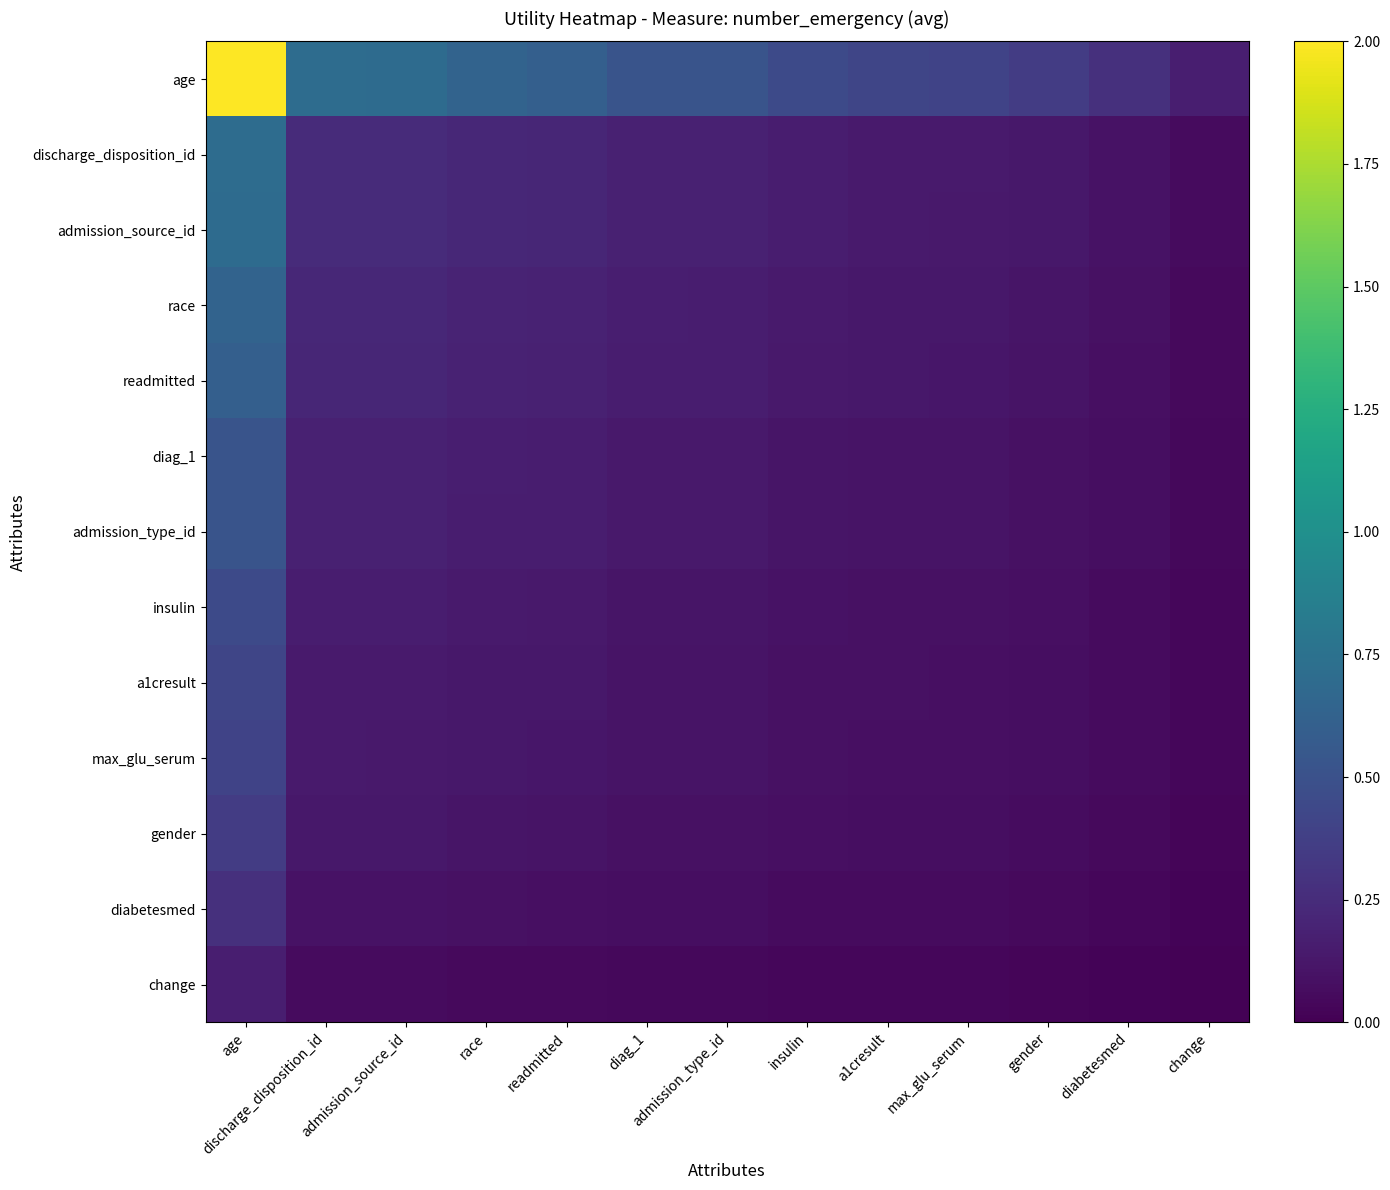

Reading right to left, transcribe all the data shown in this chart.

age: change=0.2	diabetesmed=0.3	gender=0.4	max_glu_serum=0.4	a1cresult=0.4	insulin=0.5	admission_type_id=0.5	diag_1=0.5	readmitted=0.6	race=0.6	admission_source_id=0.7	discharge_disposition_id=0.7	age=2.0
discharge_disposition_id: change=0.1	diabetesmed=0.1	gender=0.1	max_glu_serum=0.1	a1cresult=0.1	insulin=0.2	admission_type_id=0.2	diag_1=0.2	readmitted=0.2	race=0.2	admission_source_id=0.2	discharge_disposition_id=0.2	age=0.7
admission_source_id: change=0.1	diabetesmed=0.1	gender=0.1	max_glu_serum=0.1	a1cresult=0.1	insulin=0.2	admission_type_id=0.2	diag_1=0.2	readmitted=0.2	race=0.2	admission_source_id=0.2	discharge_disposition_id=0.2	age=0.7
race: change=0.1	diabetesmed=0.1	gender=0.1	max_glu_serum=0.1	a1cresult=0.1	insulin=0.1	admission_type_id=0.2	diag_1=0.2	readmitted=0.2	race=0.2	admission_source_id=0.2	discharge_disposition_id=0.2	age=0.6
readmitted: change=0.1	diabetesmed=0.1	gender=0.1	max_glu_serum=0.1	a1cresult=0.1	insulin=0.1	admission_type_id=0.2	diag_1=0.2	readmitted=0.2	race=0.2	admission_source_id=0.2	discharge_disposition_id=0.2	age=0.6
diag_1: change=0.0	diabetesmed=0.1	gender=0.1	max_glu_serum=0.1	a1cresult=0.1	insulin=0.1	admission_type_id=0.1	diag_1=0.1	readmitted=0.2	race=0.2	admission_source_id=0.2	discharge_disposition_id=0.2	age=0.5
admission_type_id: change=0.0	diabetesmed=0.1	gender=0.1	max_glu_serum=0.1	a1cresult=0.1	insulin=0.1	admission_type_id=0.1	diag_1=0.1	readmitted=0.2	race=0.2	admission_source_id=0.2	discharge_disposition_id=0.2	age=0.5
insulin: change=0.0	diabetesmed=0.1	gender=0.1	max_glu_serum=0.1	a1cresult=0.1	insulin=0.1	admission_type_id=0.1	diag_1=0.1	readmitted=0.1	race=0.1	admission_source_id=0.2	discharge_disposition_id=0.2	age=0.5
a1cresult: change=0.0	diabetesmed=0.1	gender=0.1	max_glu_serum=0.1	a1cresult=0.1	insulin=0.1	admission_type_id=0.1	diag_1=0.1	readmitted=0.1	race=0.1	admission_source_id=0.1	discharge_disposition_id=0.1	age=0.4
max_glu_serum: change=0.0	diabetesmed=0.1	gender=0.1	max_glu_serum=0.1	a1cresult=0.1	insulin=0.1	admission_type_id=0.1	diag_1=0.1	readmitted=0.1	race=0.1	admission_source_id=0.1	discharge_disposition_id=0.1	age=0.4
gender: change=0.0	diabetesmed=0.0	gender=0.1	max_glu_serum=0.1	a1cresult=0.1	insulin=0.1	admission_type_id=0.1	diag_1=0.1	readmitted=0.1	race=0.1	admission_source_id=0.1	discharge_disposition_id=0.1	age=0.4
diabetesmed: change=0.0	diabetesmed=0.0	gender=0.0	max_glu_serum=0.1	a1cresult=0.1	insulin=0.1	admission_type_id=0.1	diag_1=0.1	readmitted=0.1	race=0.1	admission_source_id=0.1	discharge_disposition_id=0.1	age=0.3
change: change=0.0	diabetesmed=0.0	gender=0.0	max_glu_serum=0.0	a1cresult=0.0	insulin=0.0	admission_type_id=0.0	diag_1=0.0	readmitted=0.1	race=0.1	admission_source_id=0.1	discharge_disposition_id=0.1	age=0.2